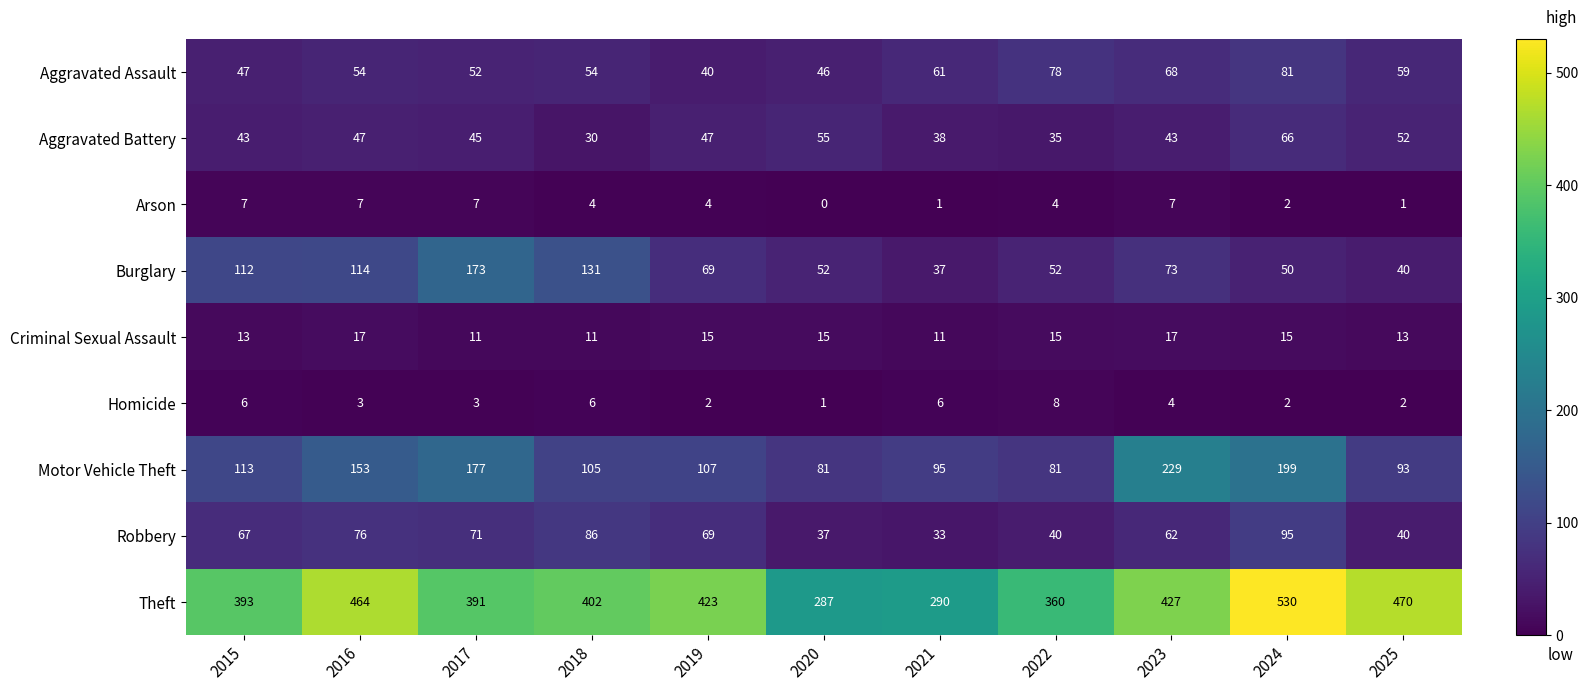

What is the sum of all Aggravated Assault values?

640